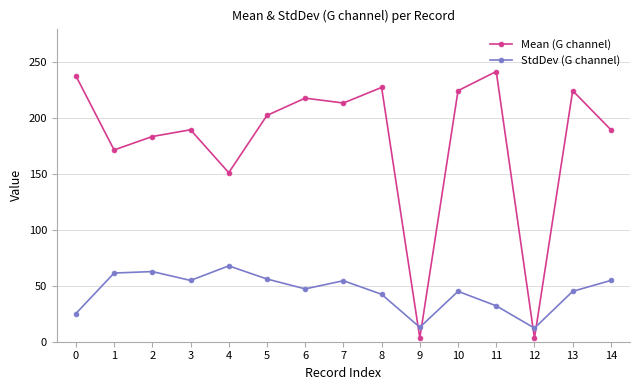

What is the smallest value displayed?

3.2